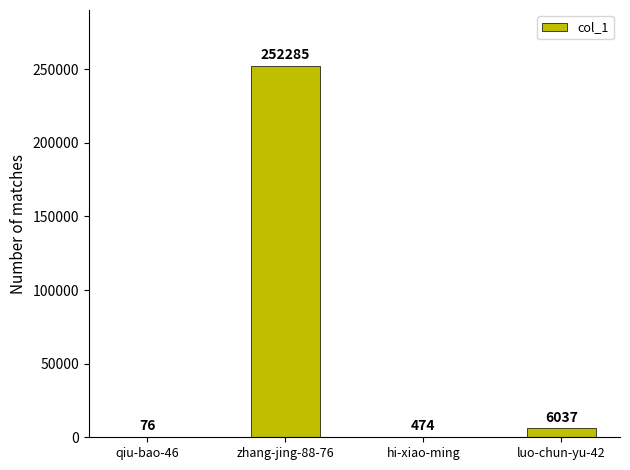

What is the ratio of the value at luo-chun-yu-42 to the value at qiu-bao-46?

79.4